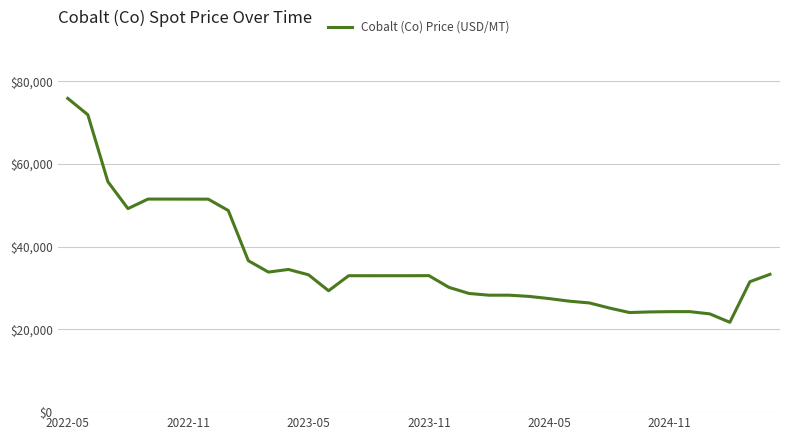

What is the difference between the maximum and minimum values?

54136.8